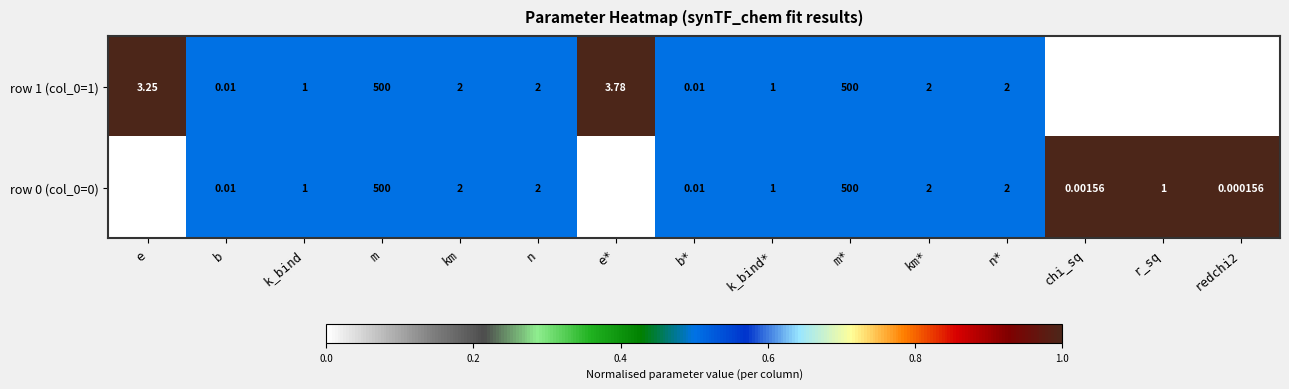

At which label is row 1 (col_0=1) closest to 250?

e*